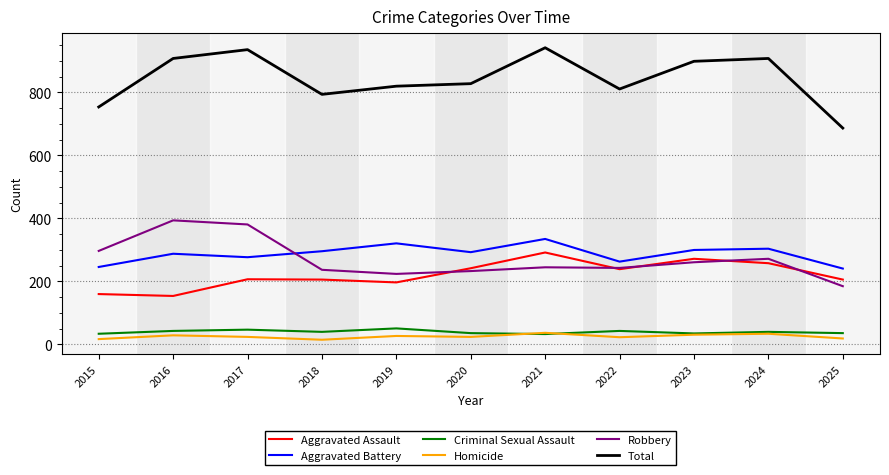

How many series are shown in this chart?

6